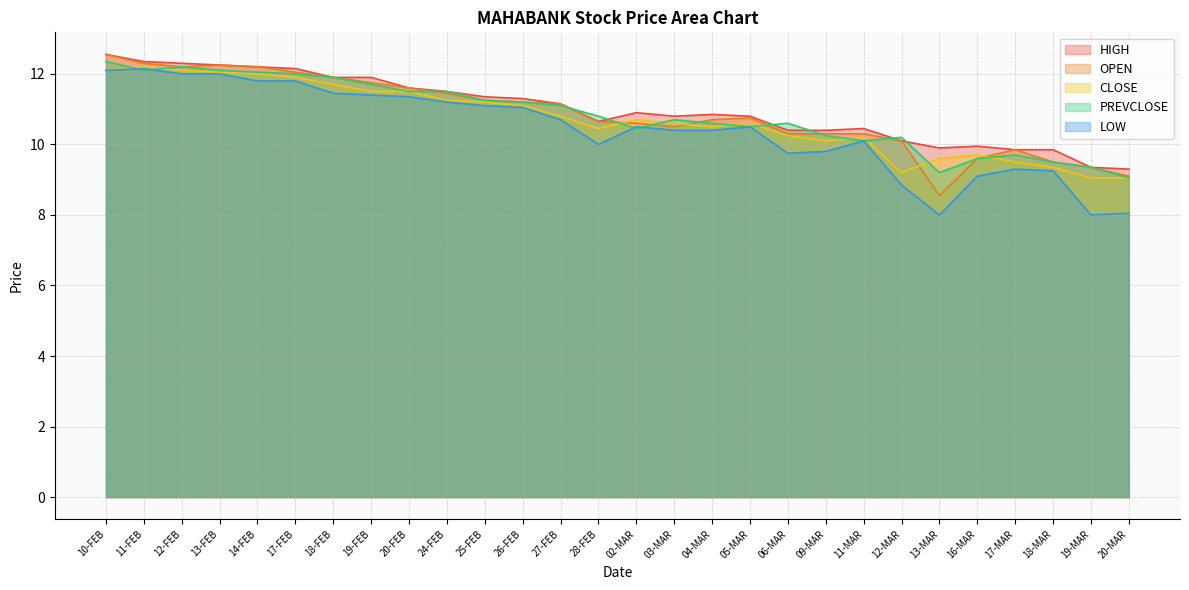

Where is the first local maximum for OPEN?

13-FEB